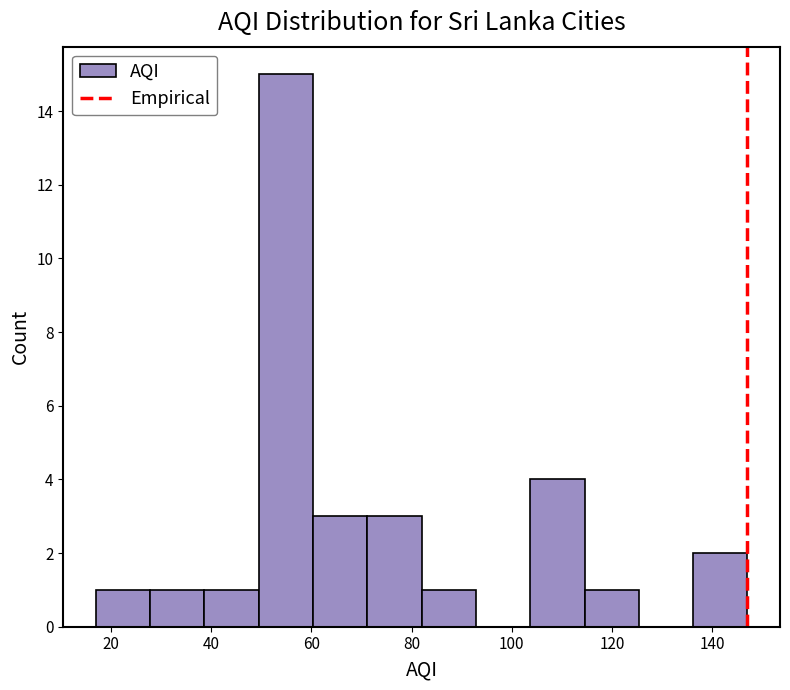

Reading left to right, list every bar in this chart as the range it spans on the x-axis followed by its height. Neither the bar edges nor the heights are printed on the chart, so give them approximately, as read against the axes.

18 to 28: 1
28 to 38: 1
38 to 50: 1
50 to 60: 15
60 to 72: 3
72 to 82: 3
82 to 92: 1
92 to 104: 0
104 to 114: 4
114 to 126: 1
126 to 136: 0
136 to 148: 2